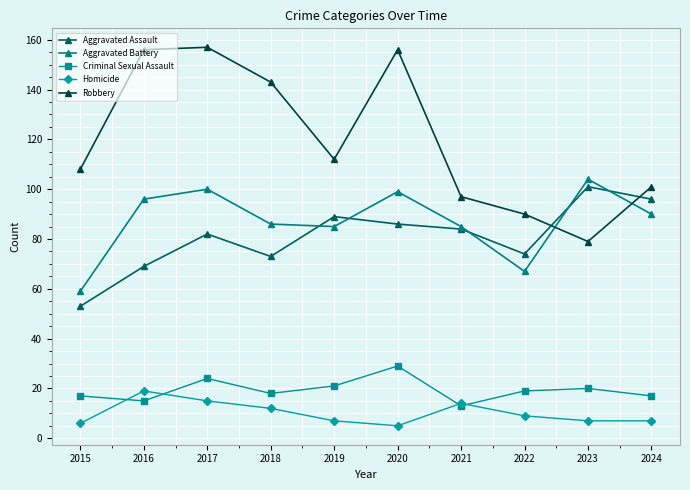

What is the difference between the maximum and minimum values in the Aggravated Battery series?

45